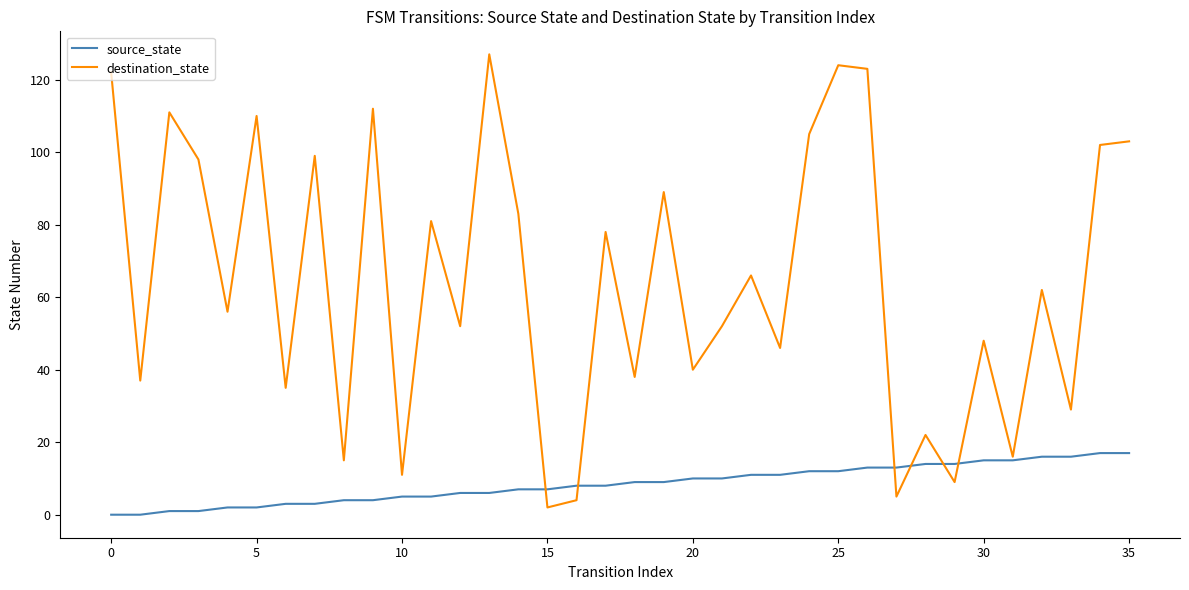

Does the chart display data point markers on the line(s)?

No